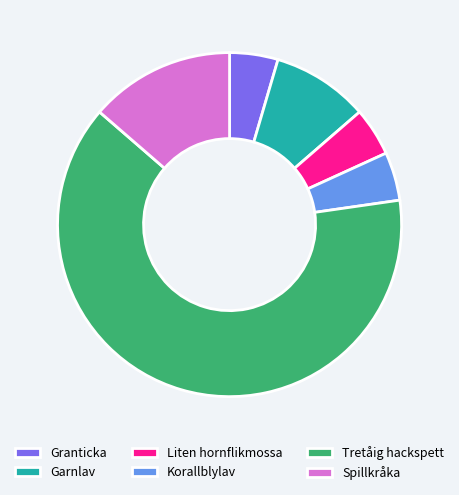

Is the sum of Korallblylav and Spillkråka greater than half?

No